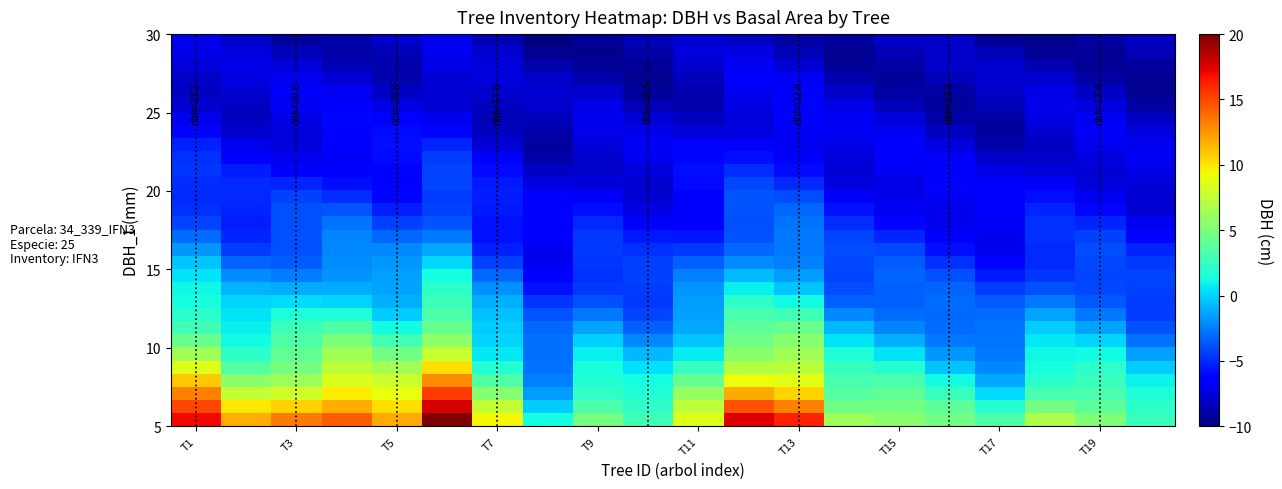

How many data points does each series have?

20